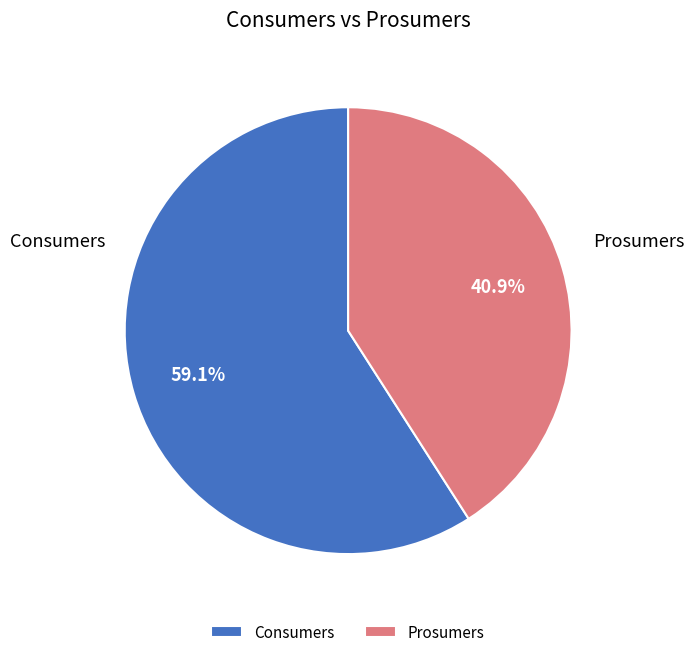

Which slice is the largest?

Consumers